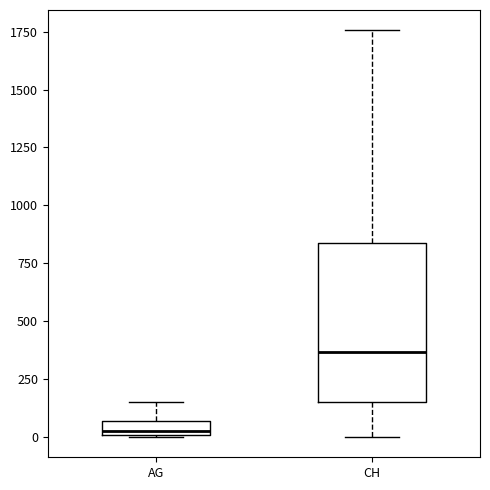

Where does the upper whisker of the box for AG end on the y-axis? The values are not printed on the chart, so give them approximately, as read against the axis.

150